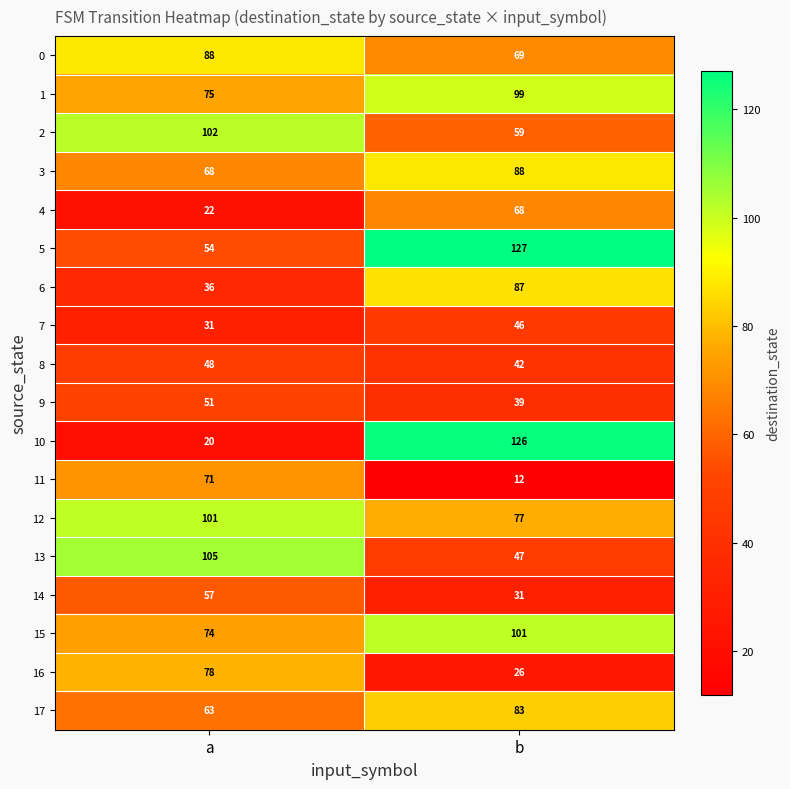

Which series has the largest total across all categories?

5